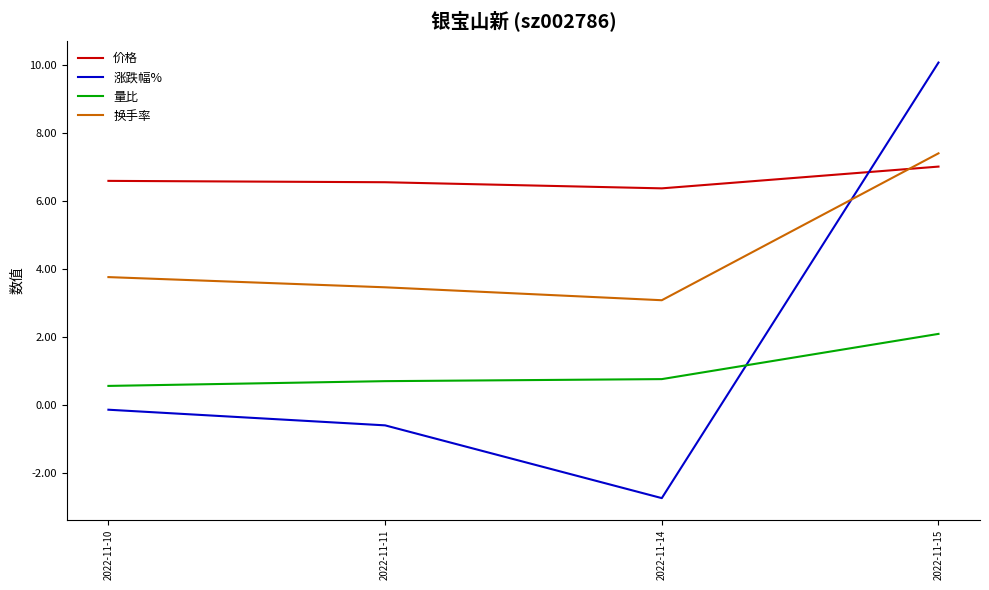

How many intersections are there between 涨跌幅% and 价格?

1